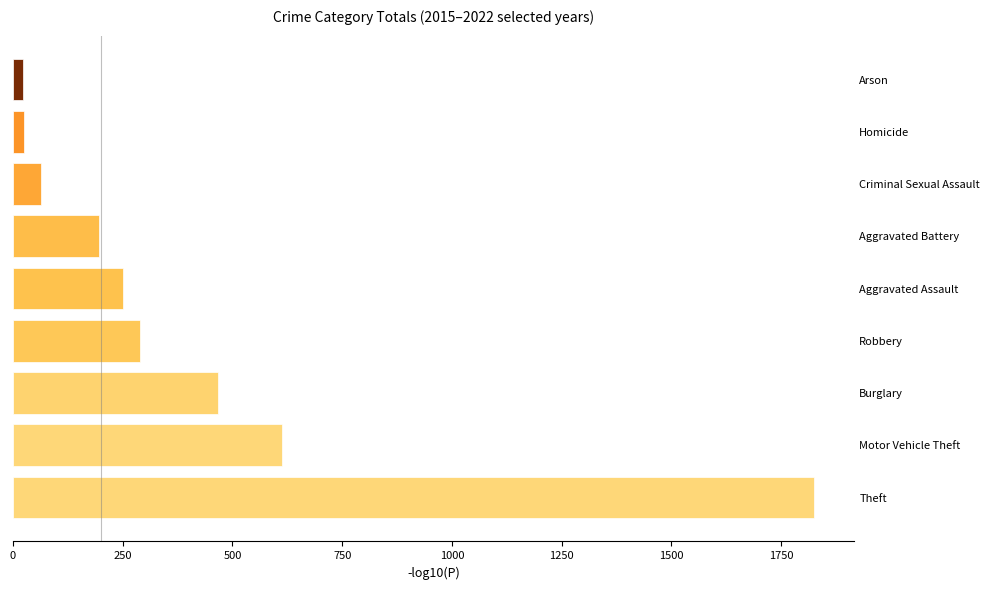

What is the greatest value displayed?

1826